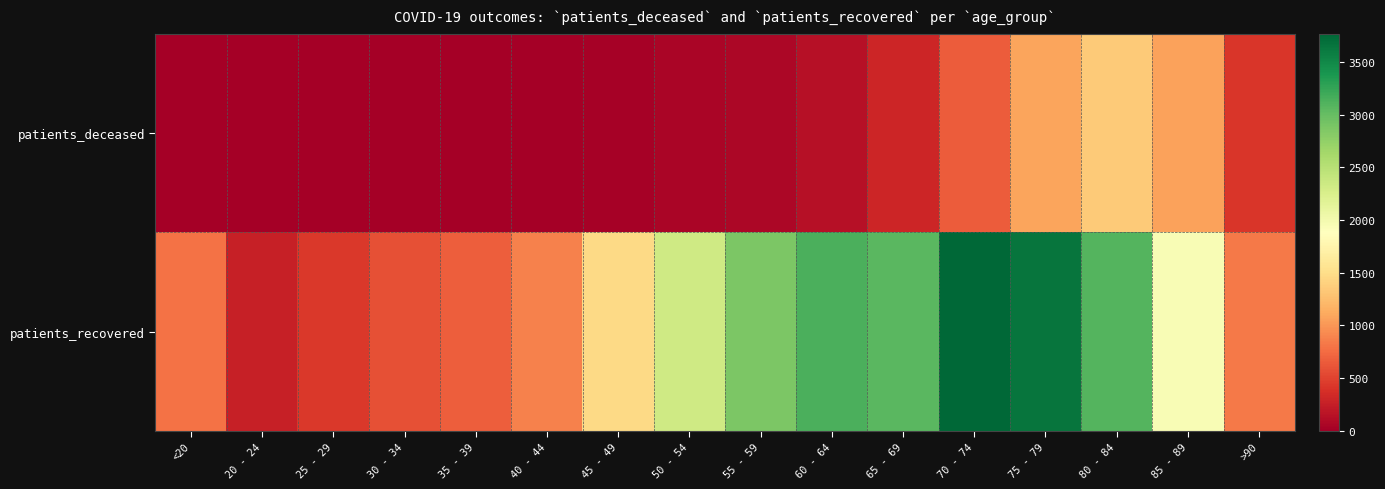

What is the spread (max minus min) of values at 75 - 79?

2568